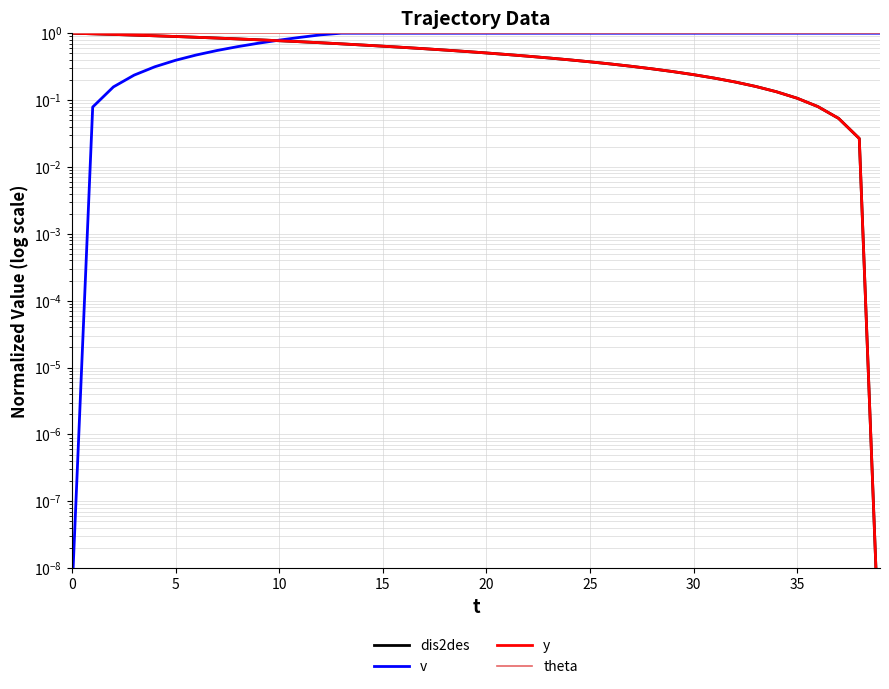

The value of dis2des at 22 is 0.1. True or false?

False